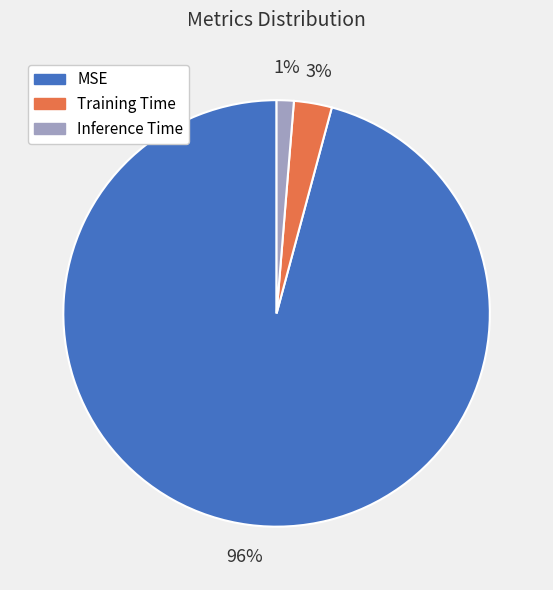

How many segments does this pie chart have?

3